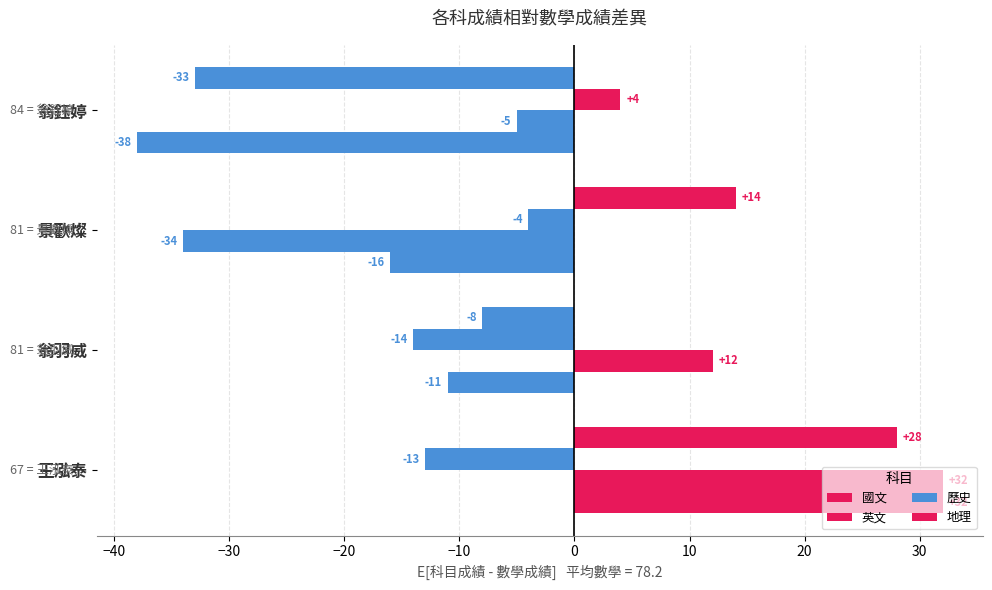

Reading left to right, extract all data points from this chart.

國文: 32	-11	-16	-38
英文: 32	12	-34	-5
歷史: -13	-14	-4	4
地理: 28	-8	14	-33